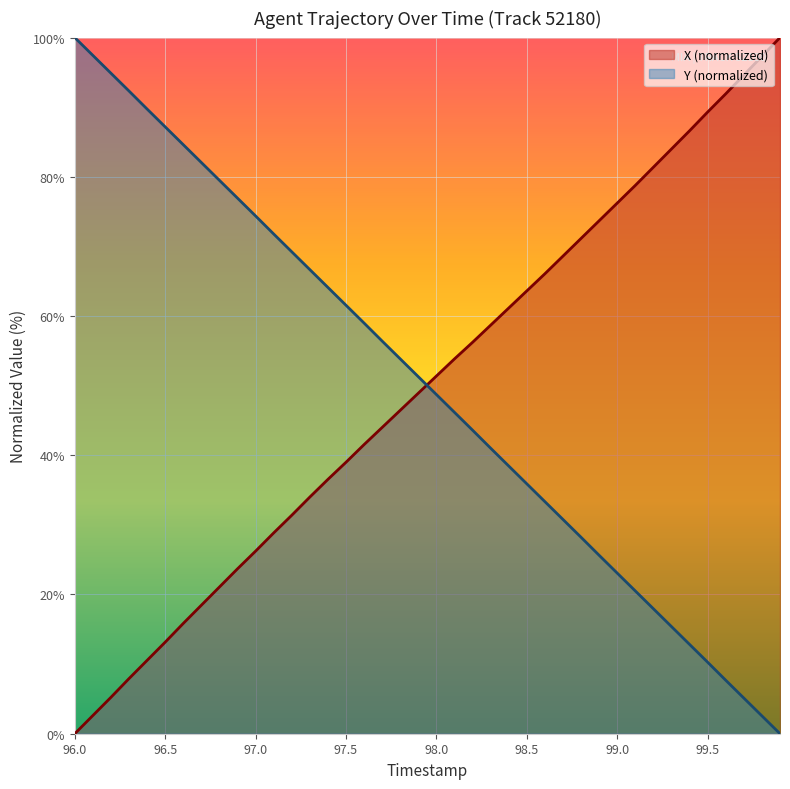

True or false: X (normalized) and Y (normalized) cross at least once.

True